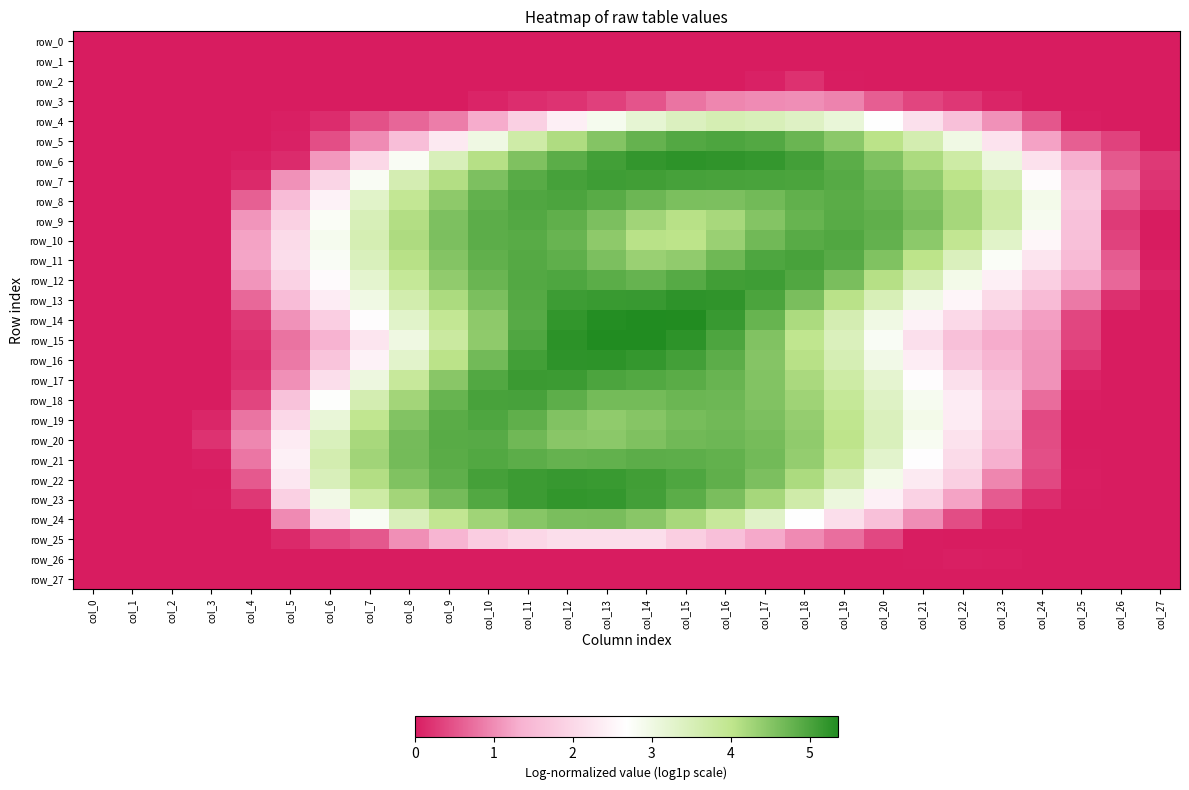

List the series in order of their peak value, highest first.

row_15, row_14, row_16, row_6, row_13, row_23, row_22, row_17, row_7, row_12, row_18, row_11, row_8, row_5, row_19, row_10, row_21, row_9, row_20, row_24, row_4, row_25, row_3, row_2, row_26, row_0, row_1, row_27